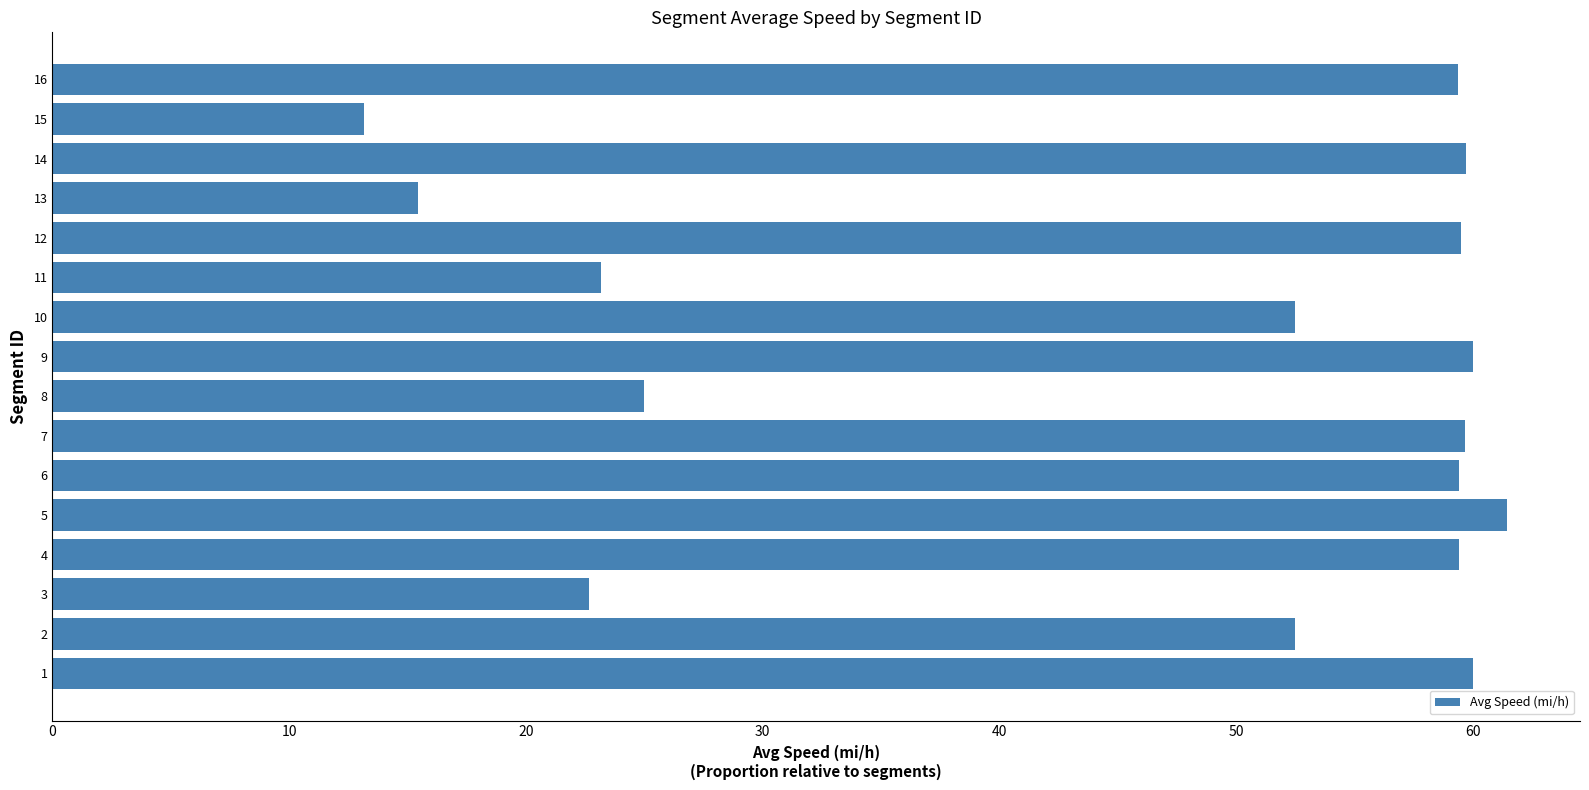

Is it true that the value at 13 is 15.4?

True